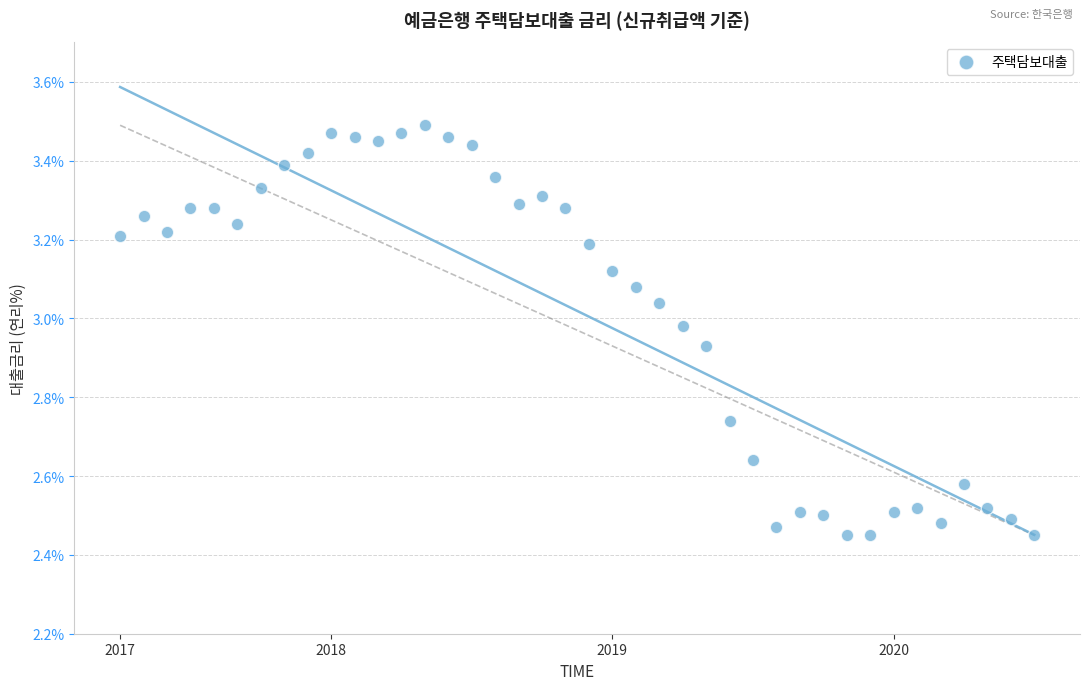

How many data points are displayed?

40